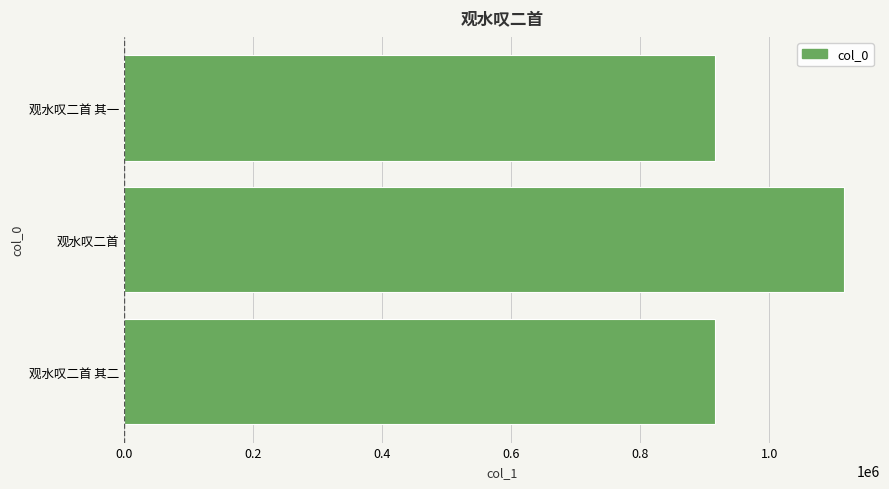

What is the sum of all values?

2946366